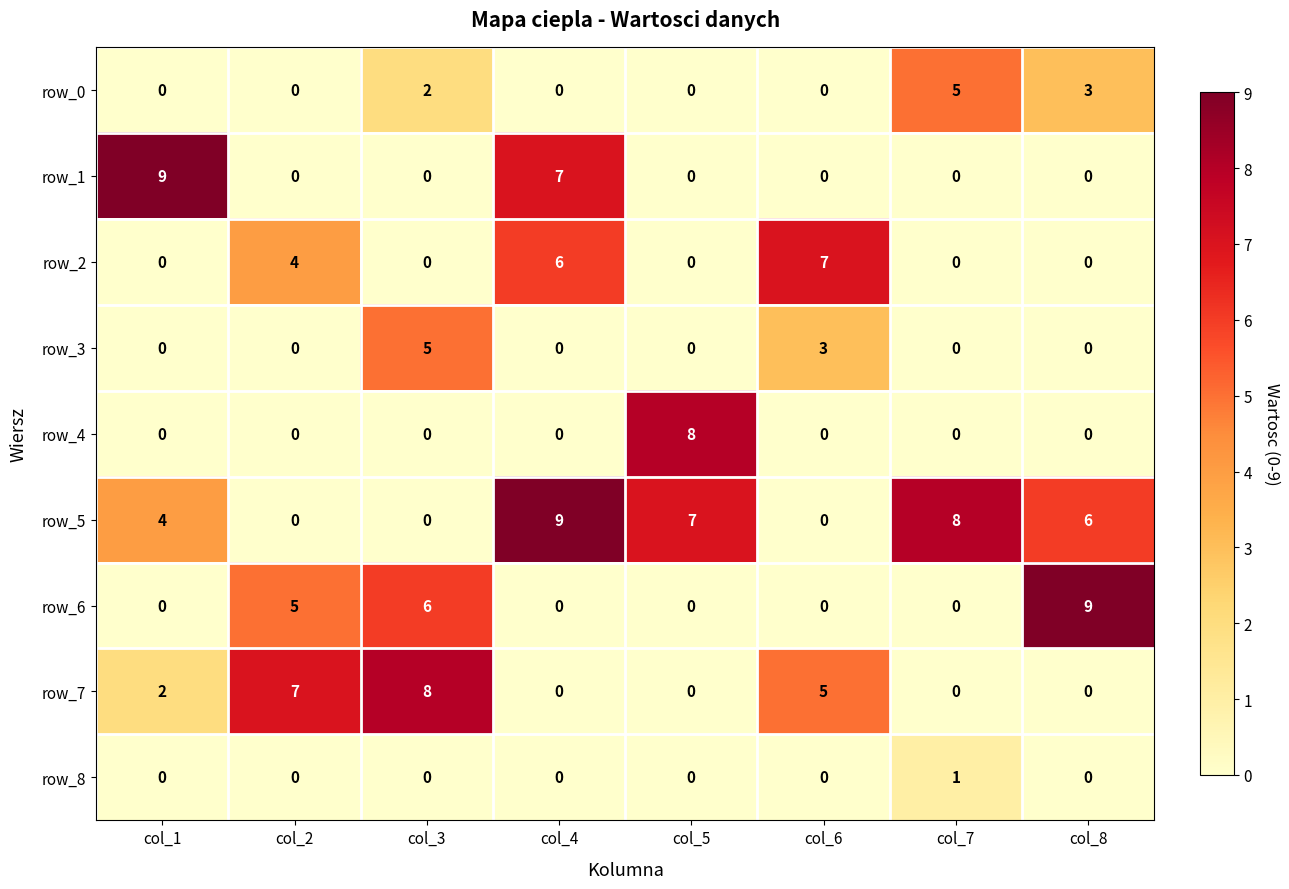

Which series changed the most between col_1 and col_5?

row_1